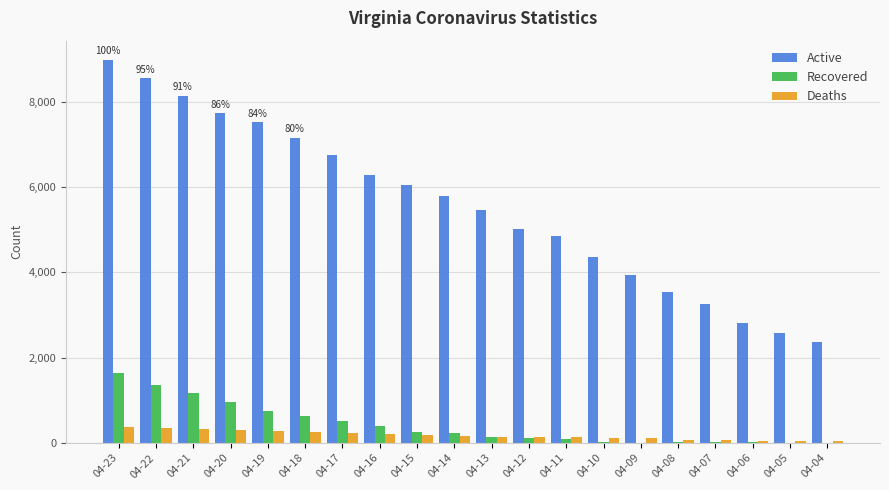

The Recovered series shows 19 at 04-08. True or false?

True